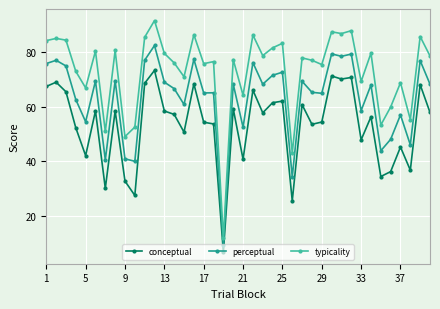

True or false: typicality has more than 2 points higher than both neighbors.

True